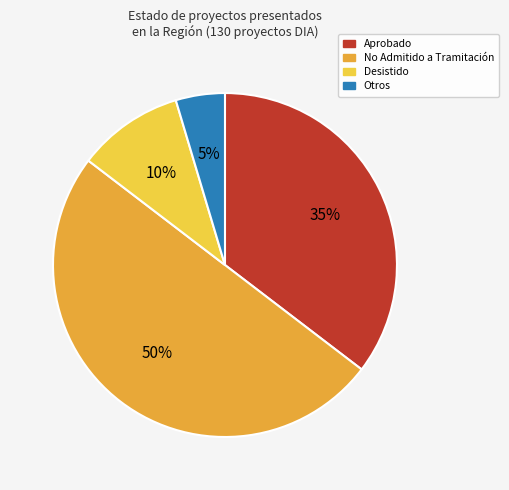

How many slices are in this pie chart?

4